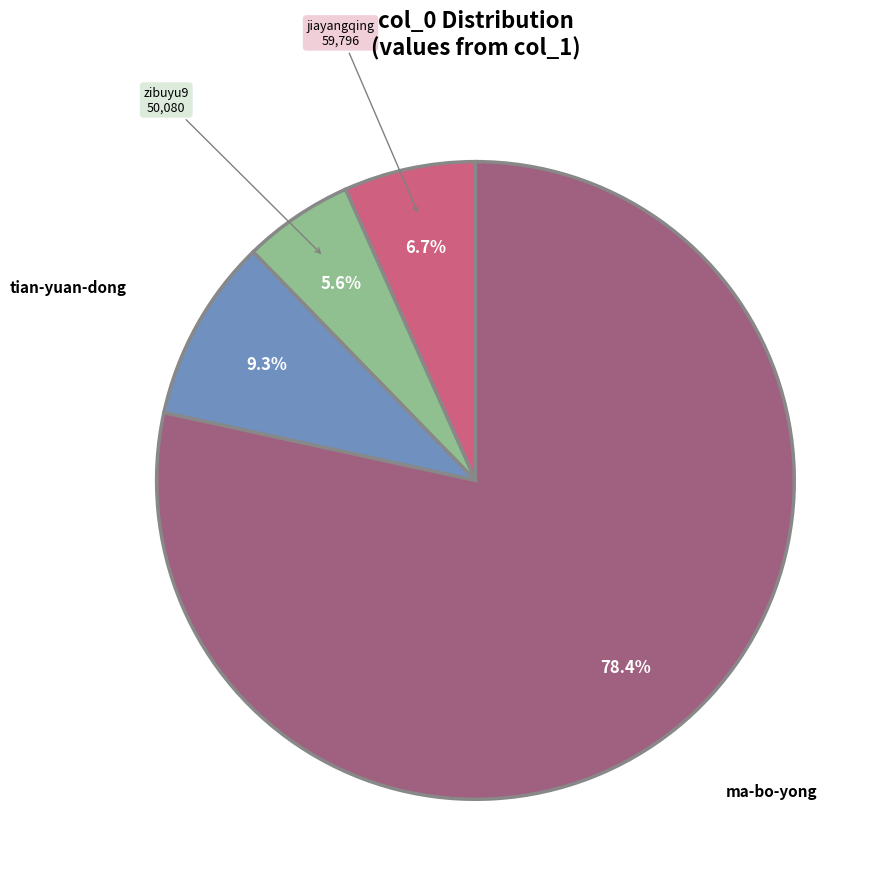

Is there any slice that represents more than half of the pie?

Yes